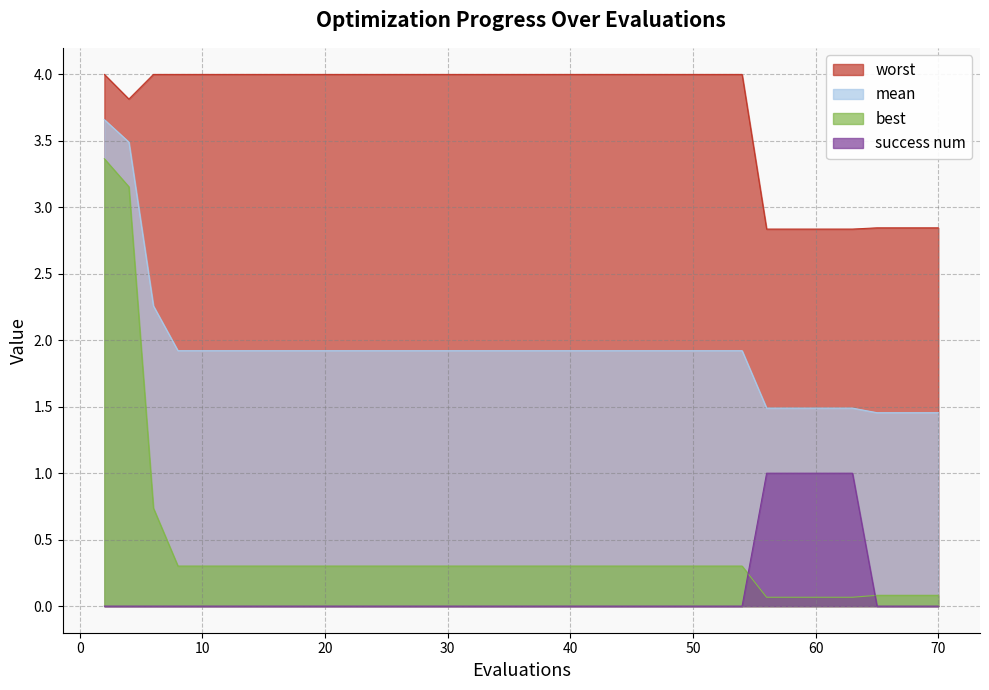

Which category has the lowest value across all series?

2